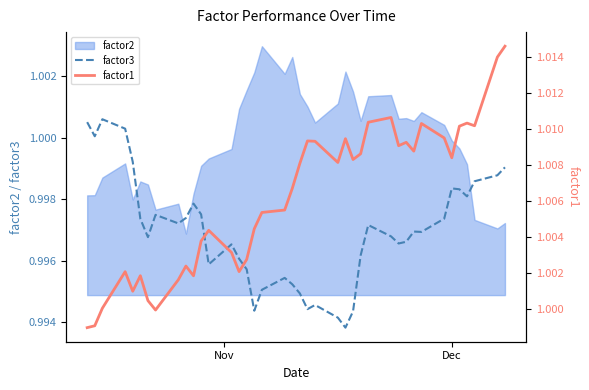

Which series has the largest total across all categories?

factor1